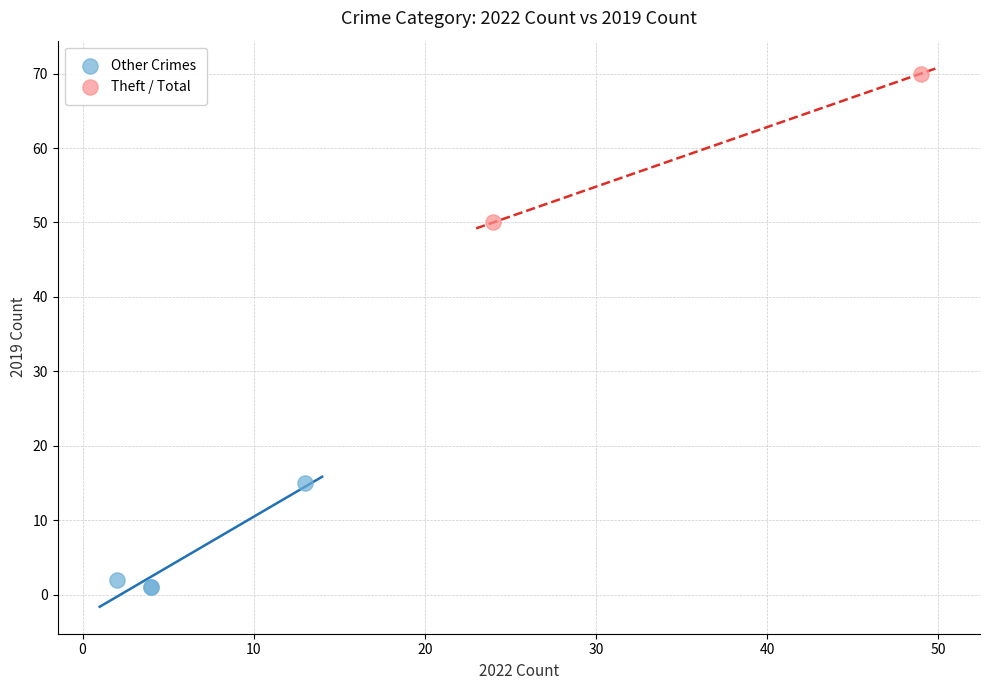

Which series contains the lowest Y value?

Other Crimes